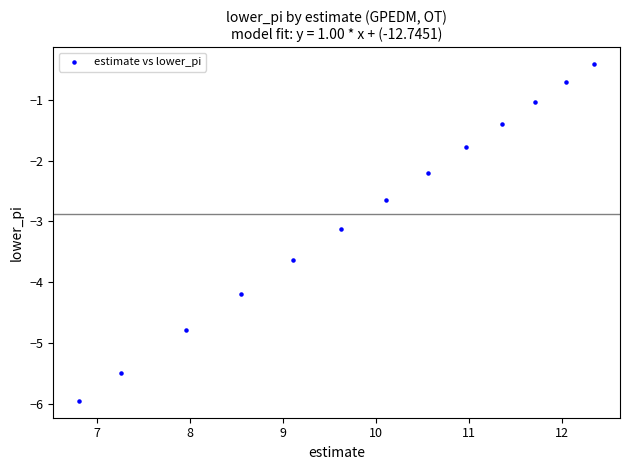

What is the range of X values (max minus min)?

5.5